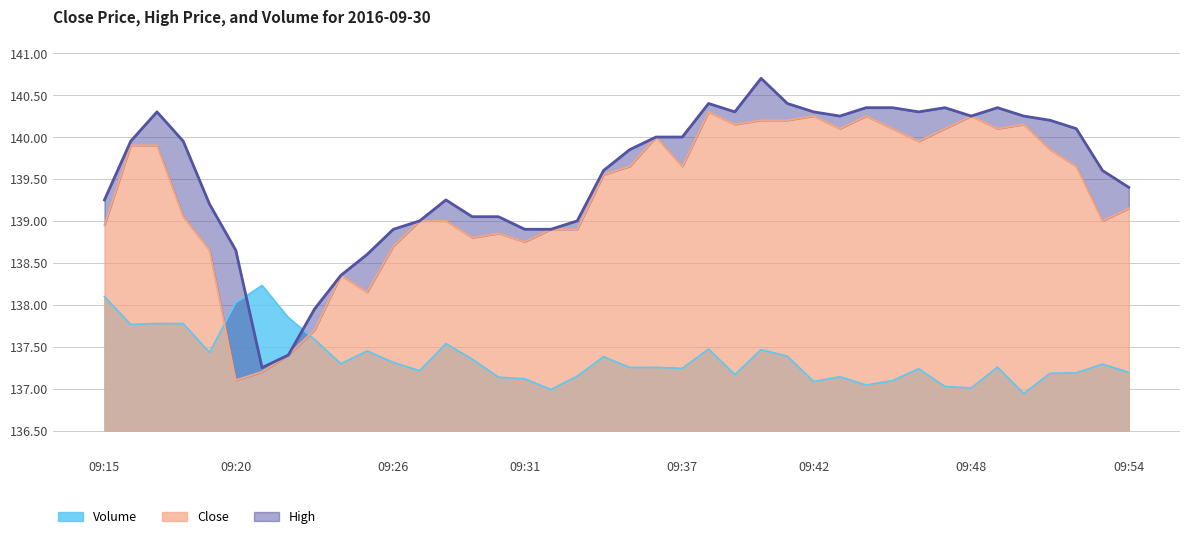

What is the sum of the High values at 09:42 and 09:18?

280.2